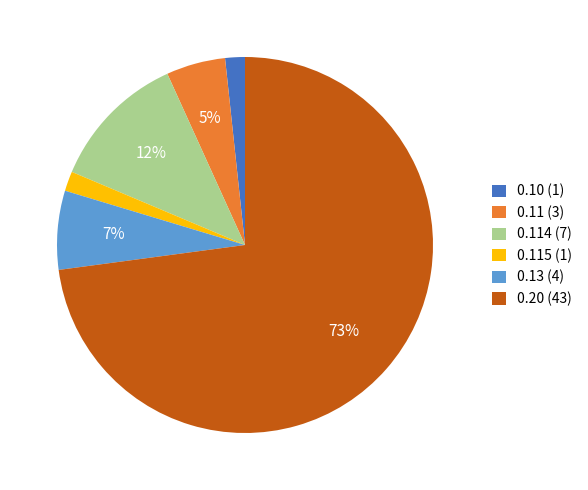

Does any single category account for the majority?

Yes